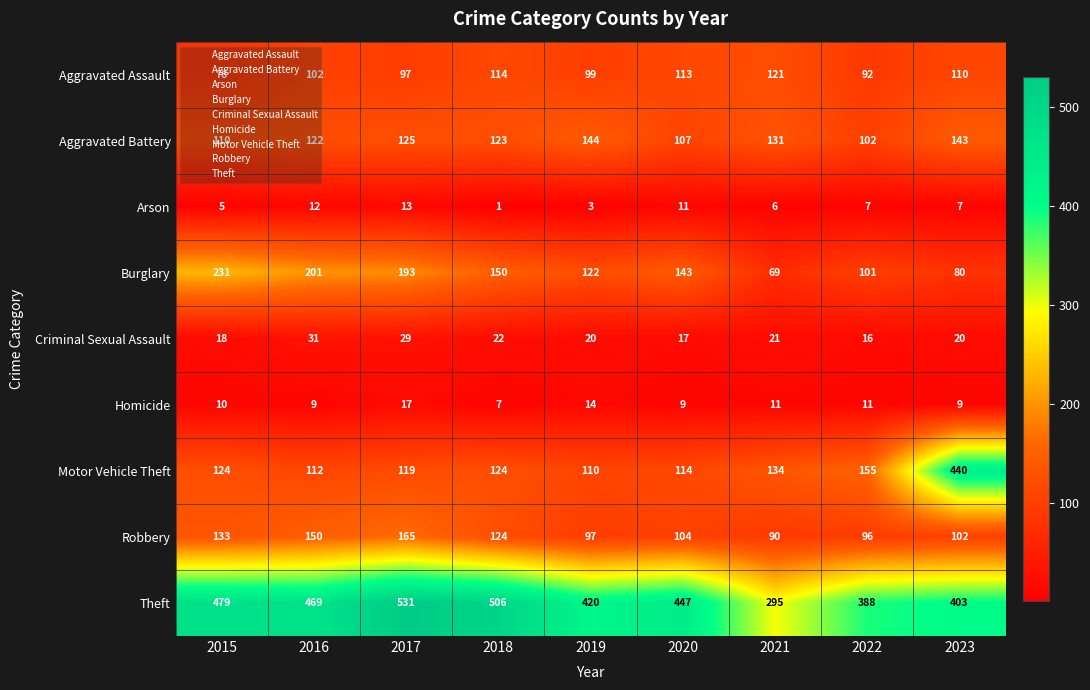

Between 2019 and 2022, which series saw the biggest shift?

Motor Vehicle Theft